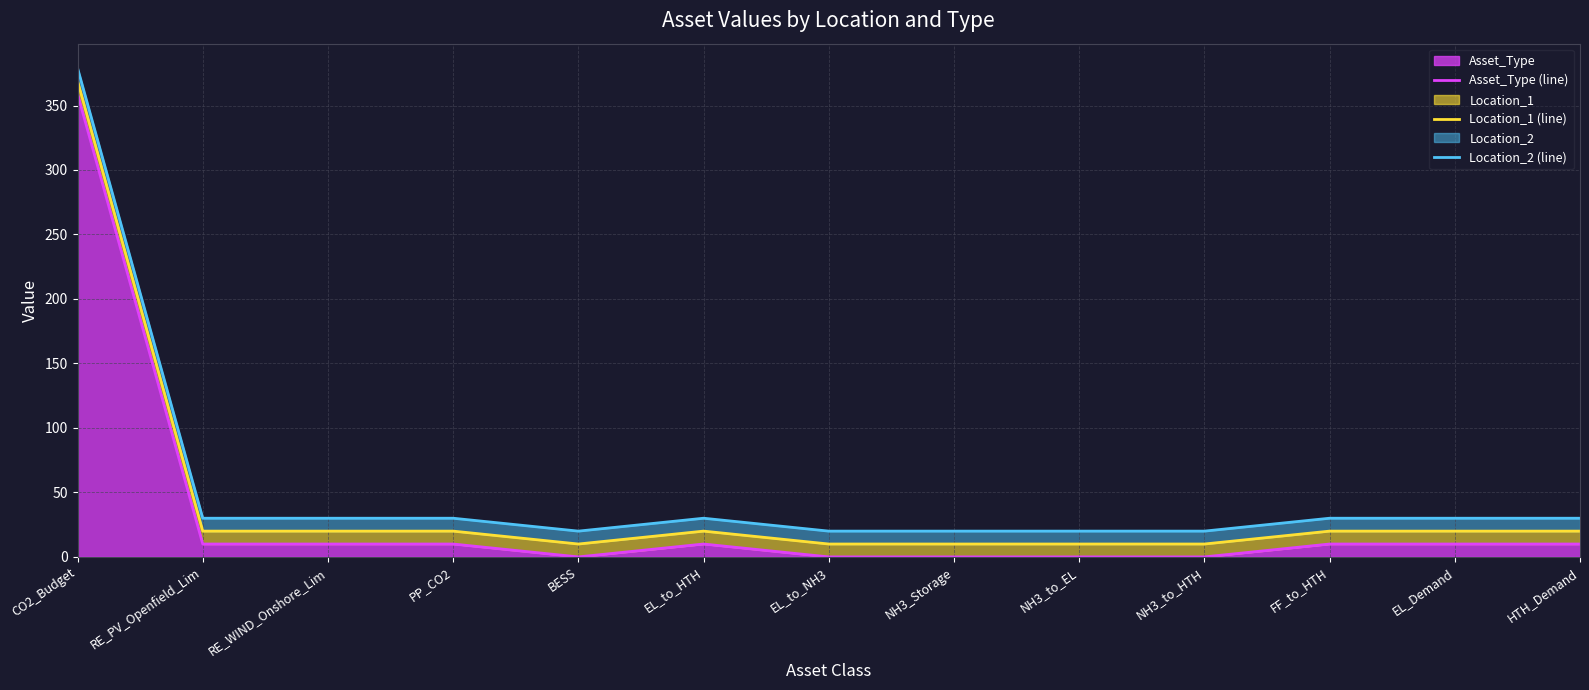

List the series in order of their peak value, highest first.

Location_2 (line), Location_1 (line), Asset_Type (line)